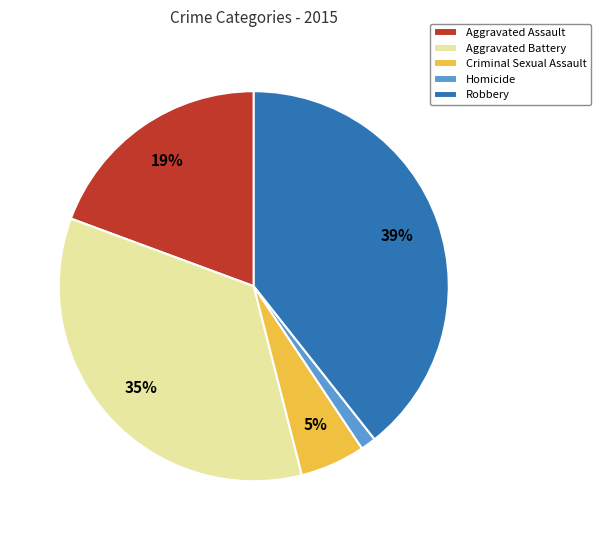

Is the sum of Aggravated Assault and Criminal Sexual Assault greater than half?

No